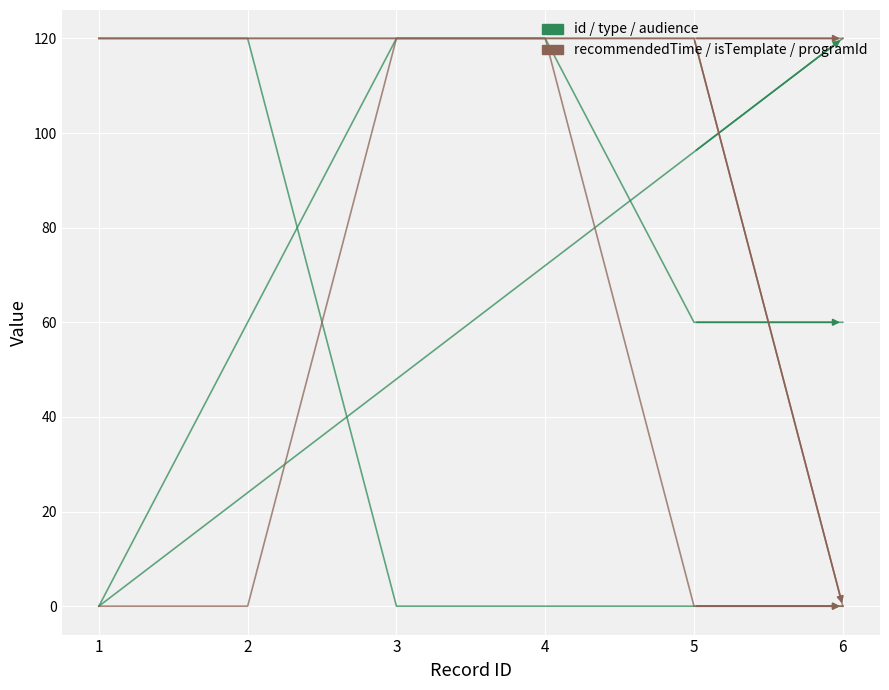

What is the maximum value shown in the chart?

120